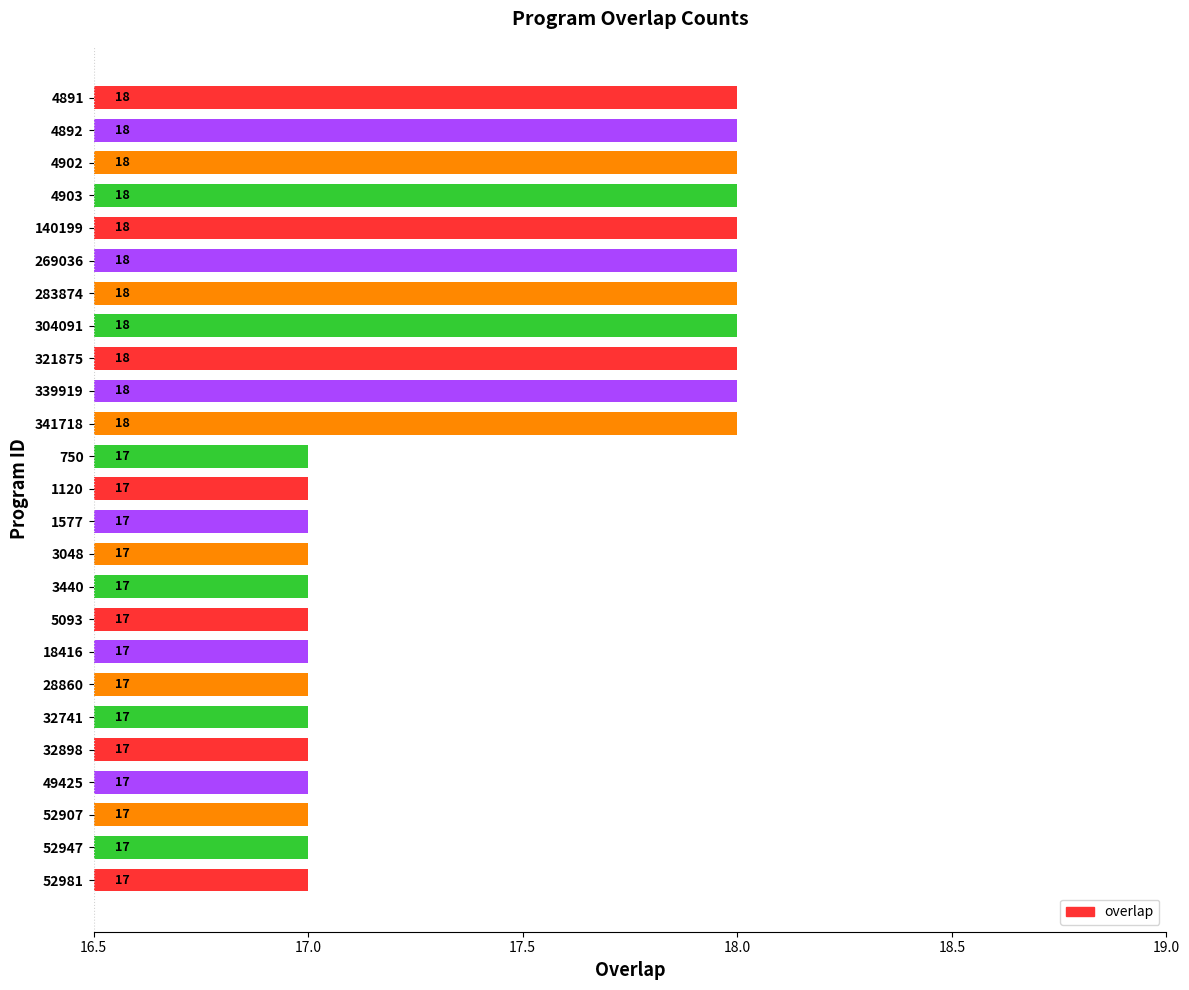

Which has a higher value, 18416 or 339919?

339919